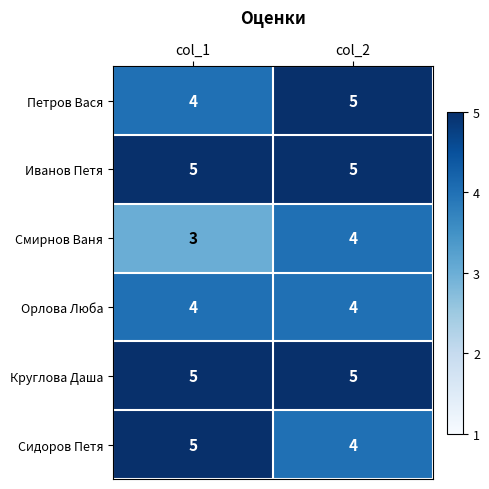

Rank the categories by Петров Вася value from lowest to highest.

col_1, col_2